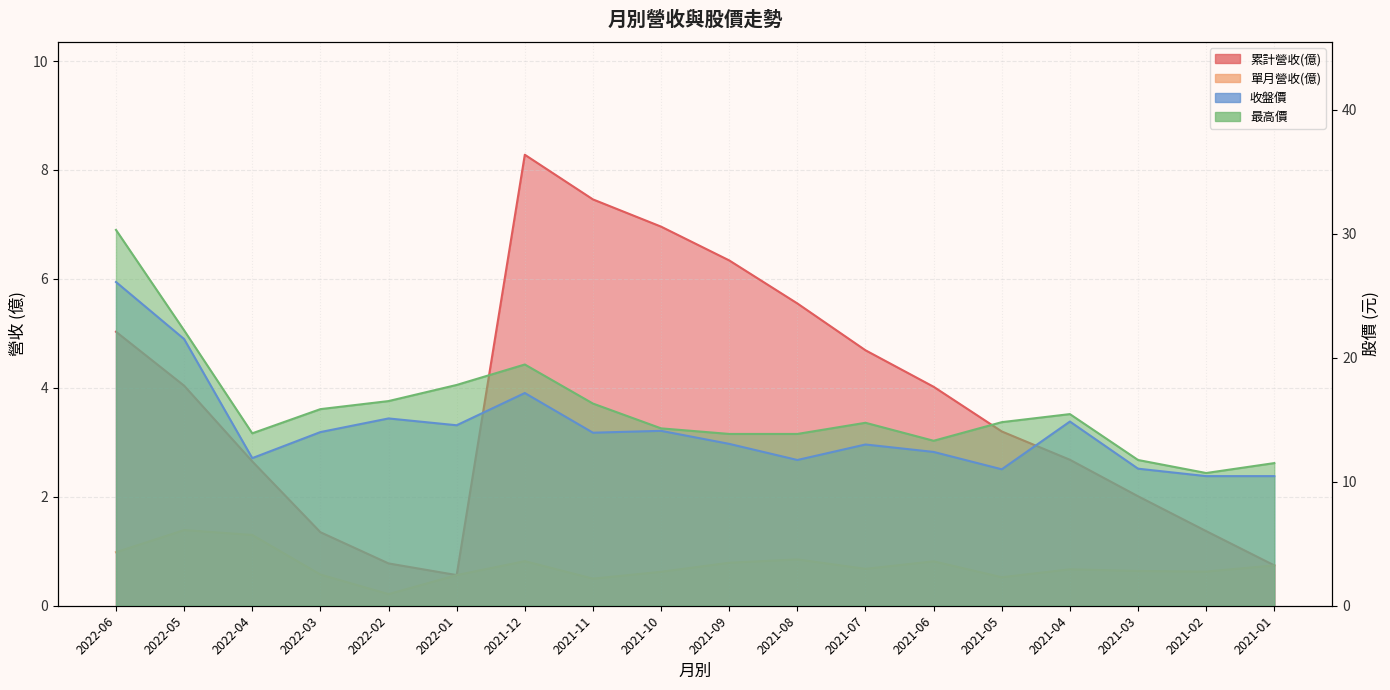

At which category is the sum across all series the highest?

2022-06